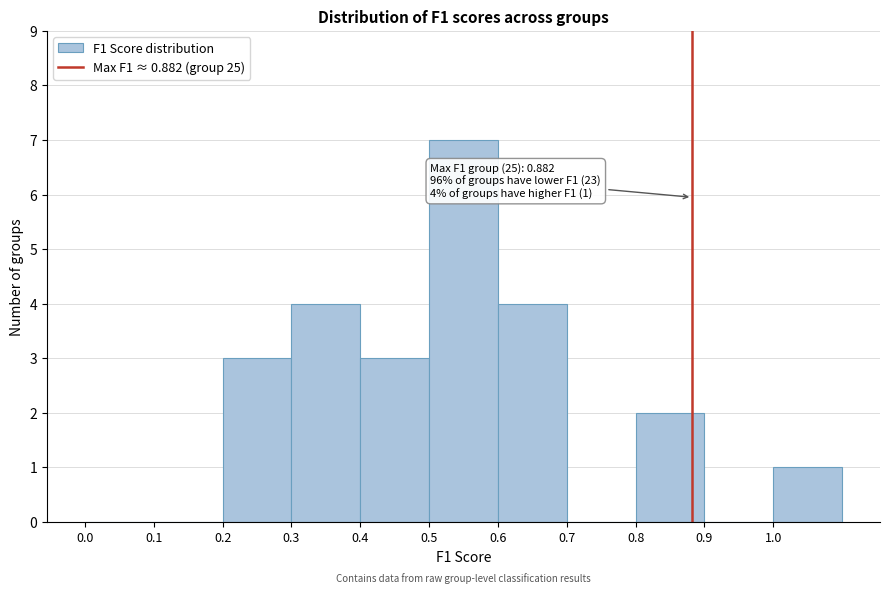

Which range on the x-axis has the tallest bar?

0.5 to 0.6